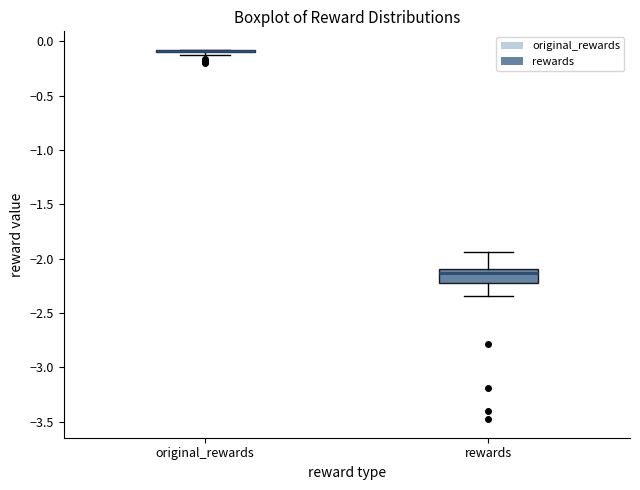

Where is the upper edge of the box for rewards on the y-axis? The values are not printed on the chart, so give them approximately, as read against the axis.

-2.10